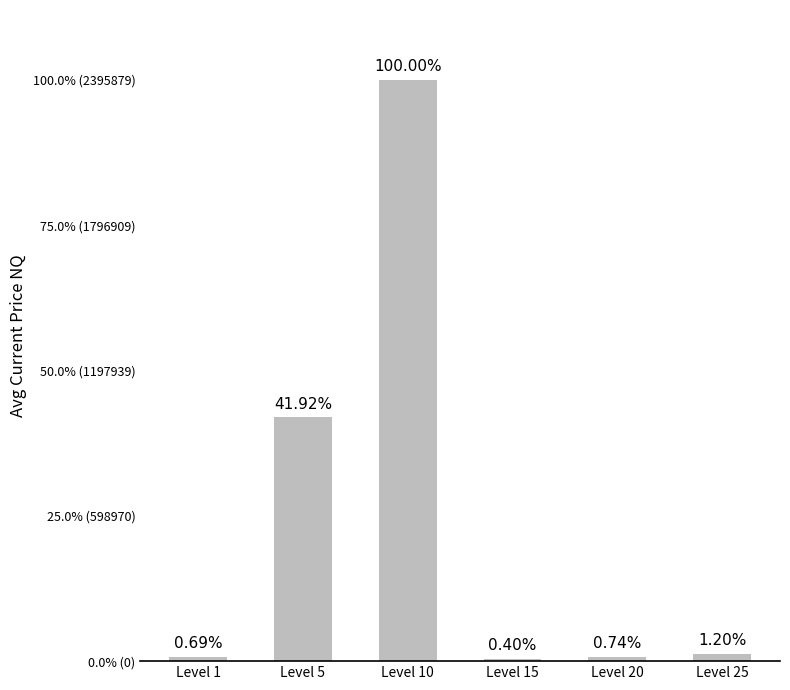

Are the bars horizontal?

No